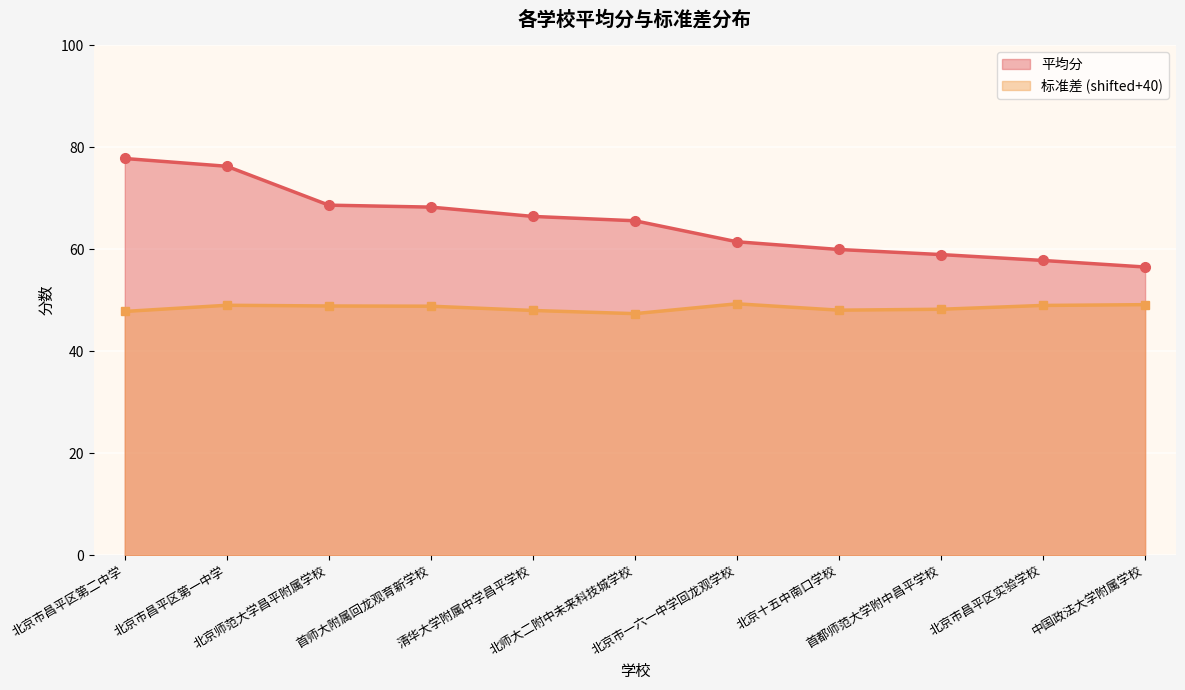

The value of 平均分 at 北师大二附中未来科技城学校 is 31.8. True or false?

False